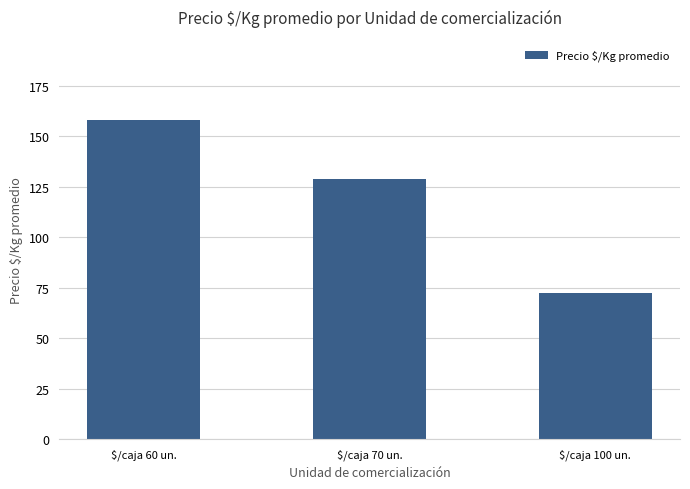

What is the label of the 3rd bar from the right?

$/caja 60 un.